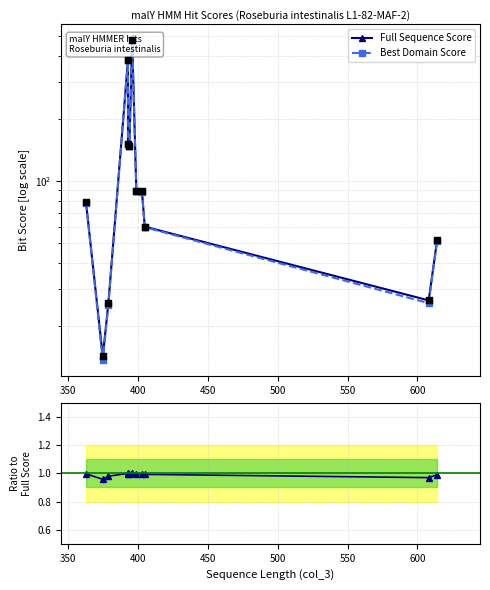

Which series has the largest total across all categories?

Full Sequence Score